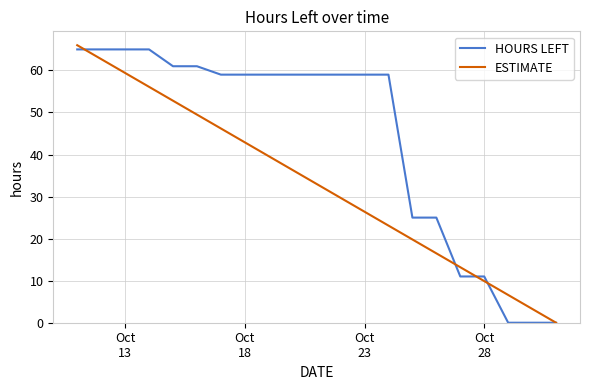

At how many categories does at least one series exceed 6?

19